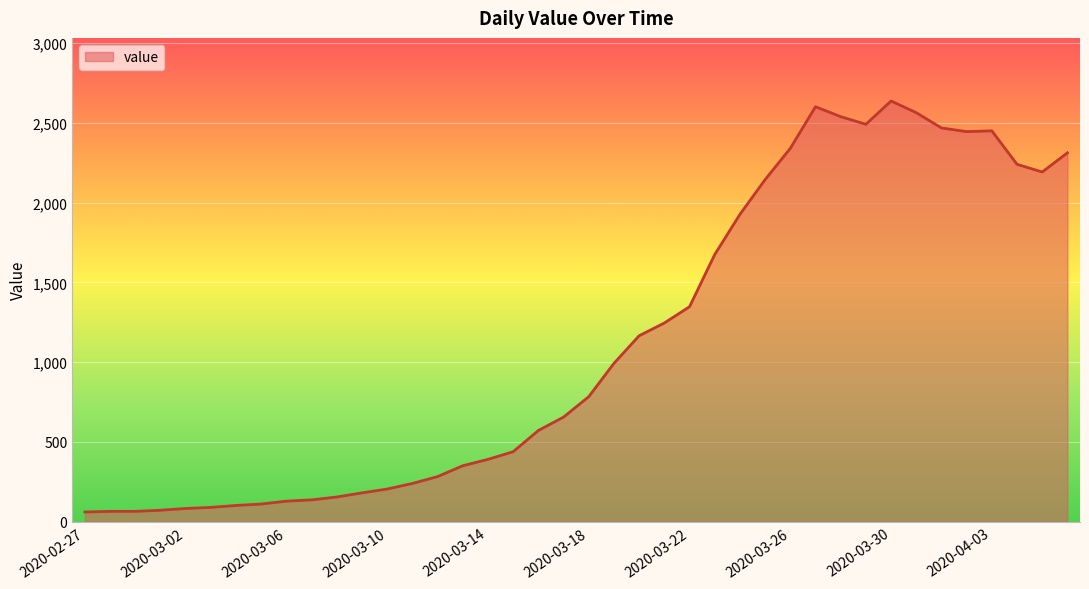

What is the greatest value displayed?

2638